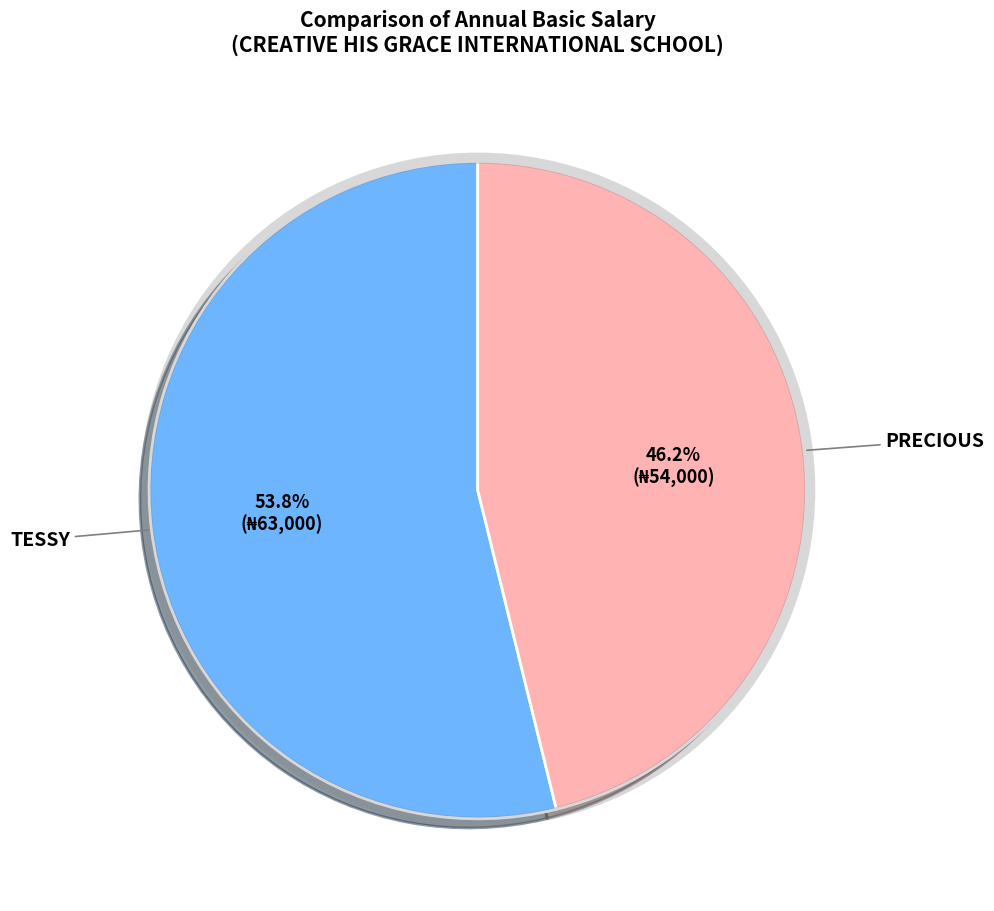

Is there a majority slice in this chart?

Yes